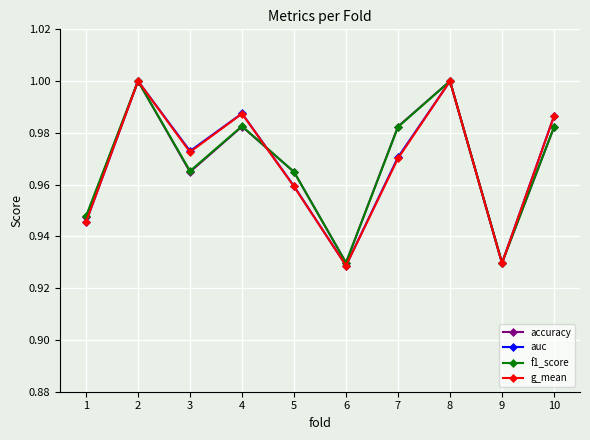

At which category does auc reach its first local peak?

2